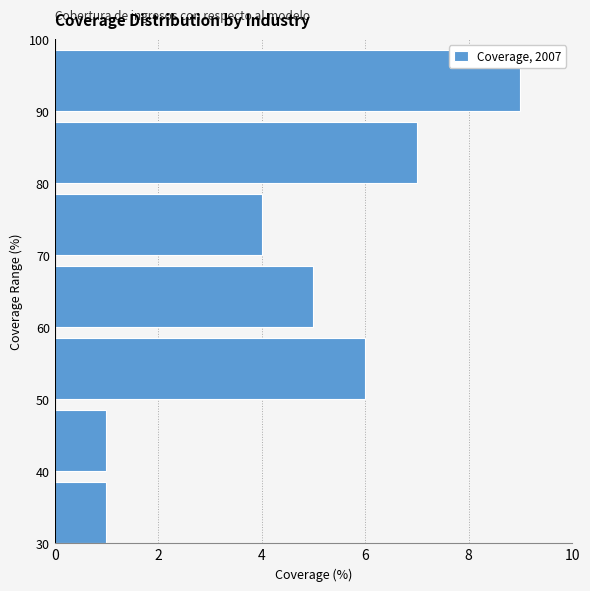

Reading bottom to top, list every bar in this chart as the range it spans on the y-axis followed by its length. The values are not printed on the chart, so give them approximately, as read against the axis.

30 to 40: 1
40 to 50: 1
50 to 60: 6
60 to 70: 5
70 to 80: 4
80 to 90: 7
90 to 100: 9